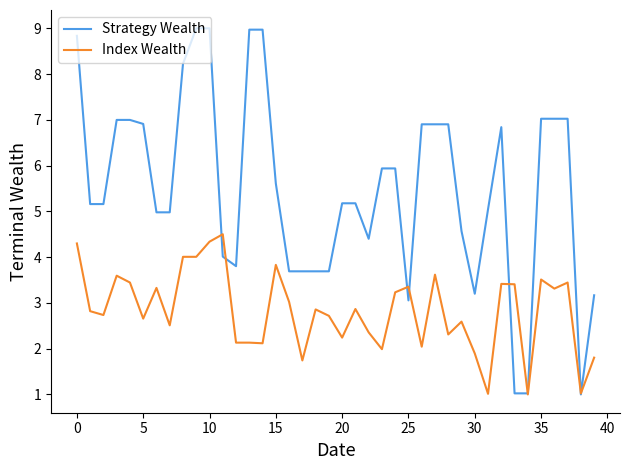

After their last crossing, which series has the higher values: Index Wealth or Strategy Wealth?

Strategy Wealth